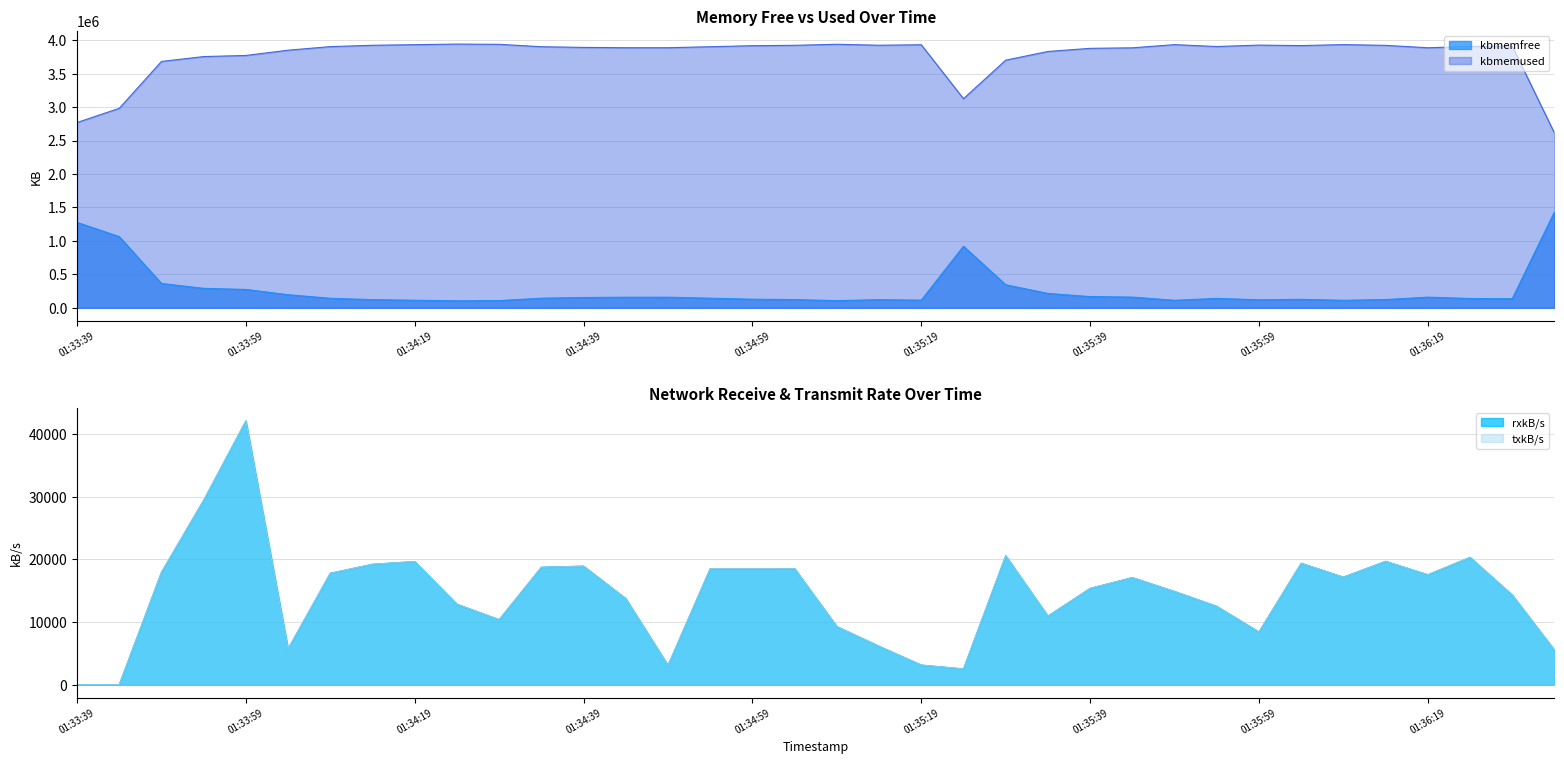

At which category is the sum across all series the highest?

01:33:59